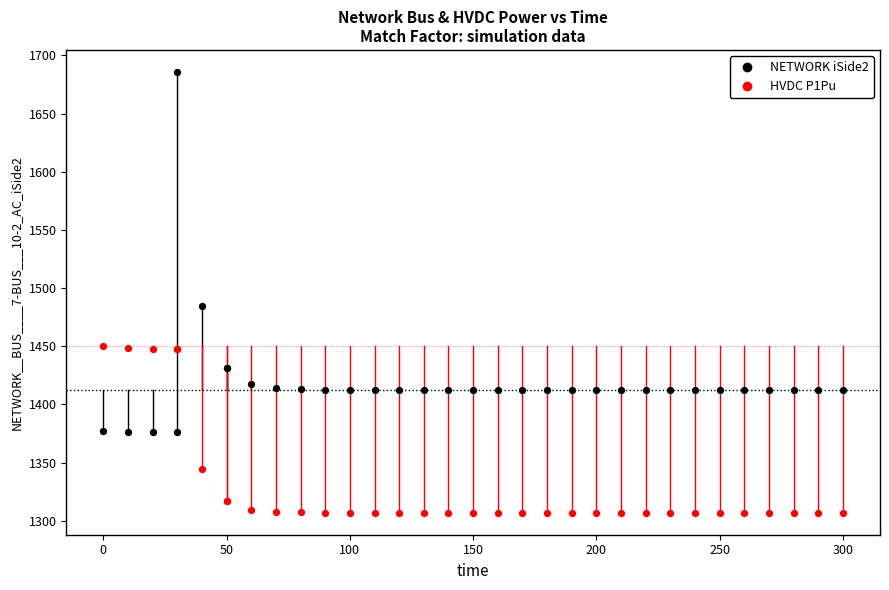

Which series reaches the minimum Y coordinate?

HVDC P1Pu